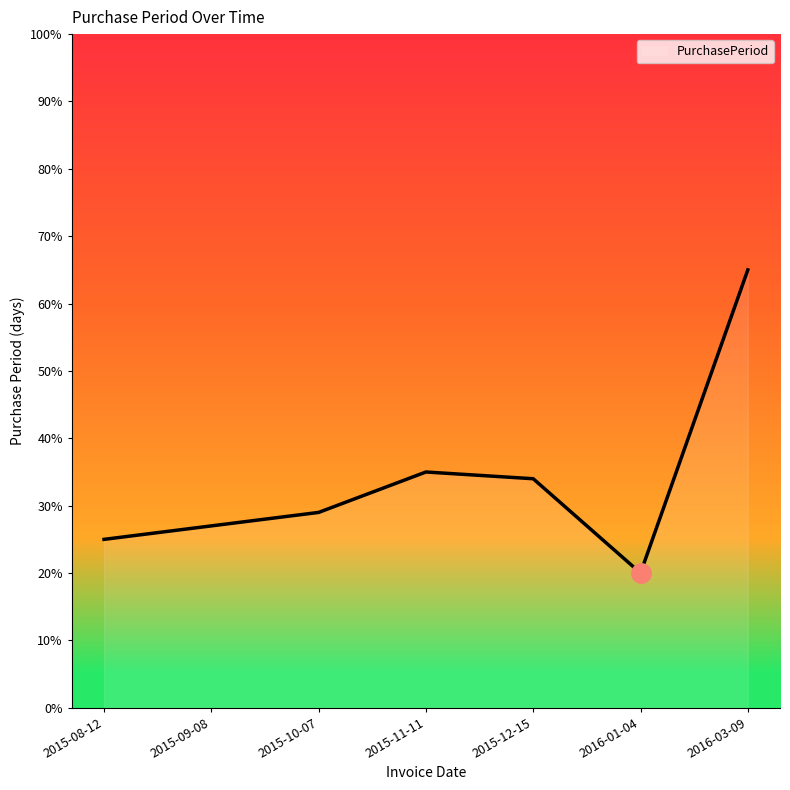

What is the sum of the values at 2015-10-07 and 2015-11-11?

64